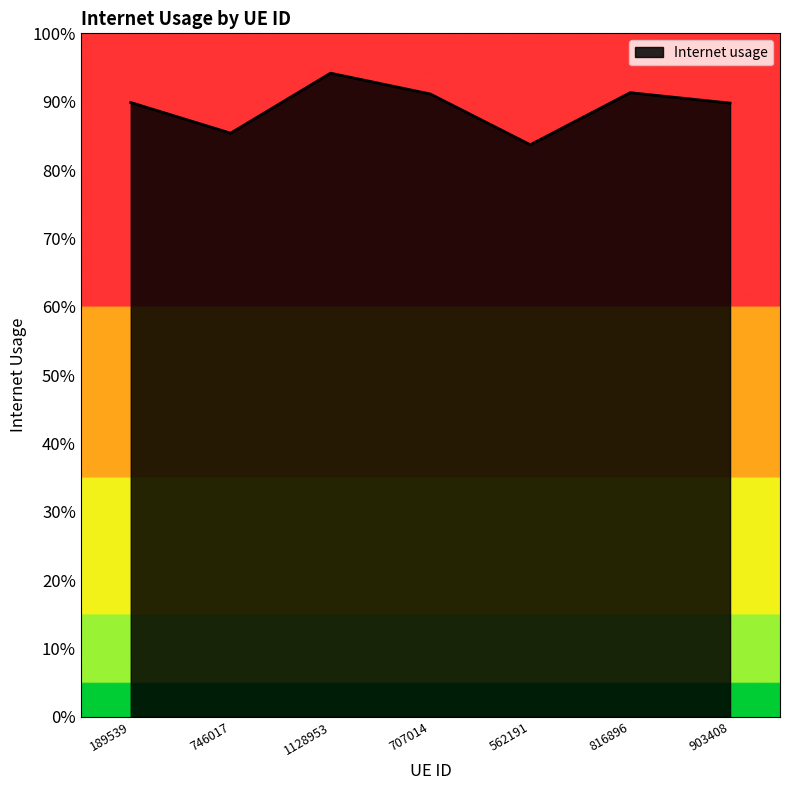

True or false: there are more than 0 points higher than both neighbors.

True